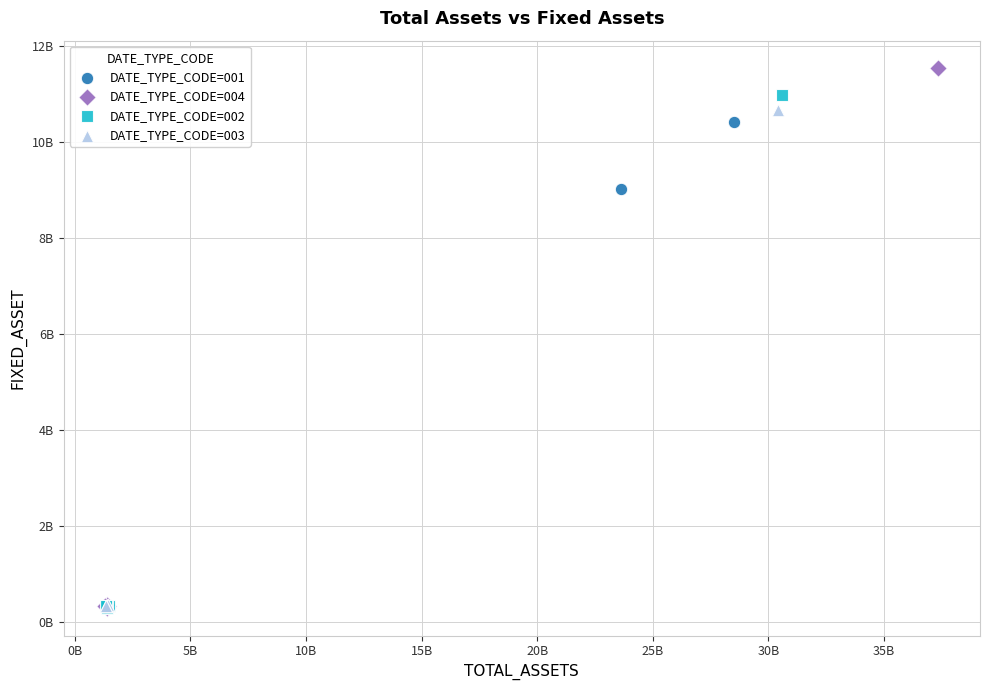

Which series has the widest spread of Y values?

DATE_TYPE_CODE=004